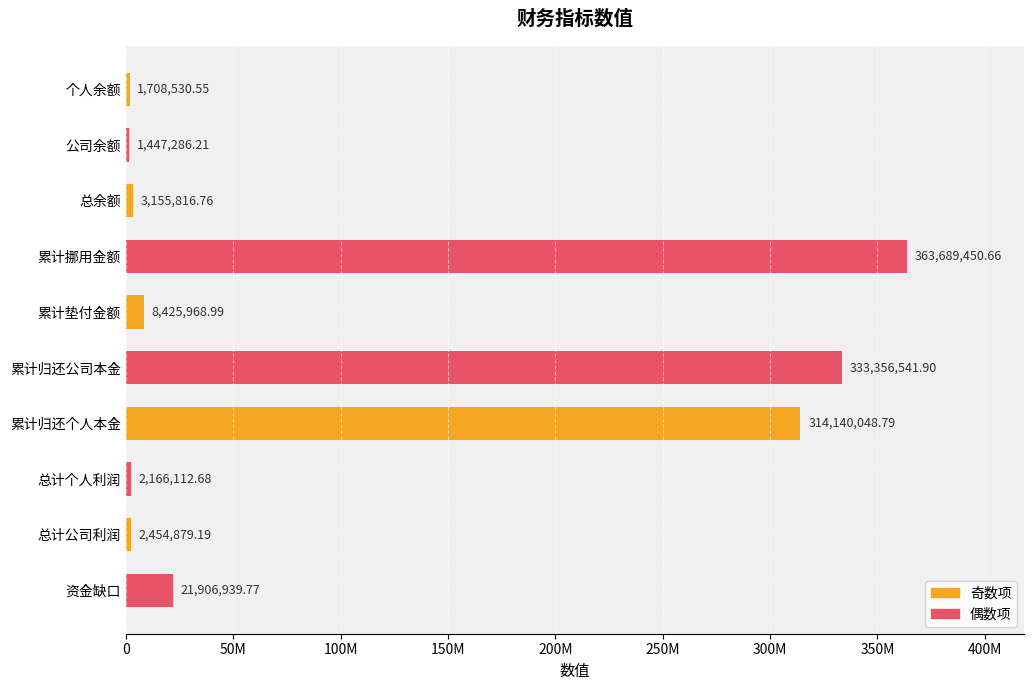

What is the sum of all values?

1052451575.5